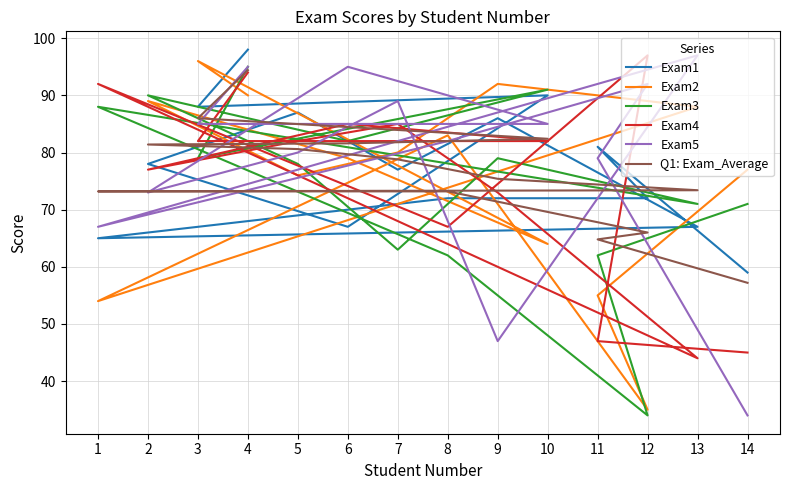

Reading left to right, extract all data points from this chart.

Exam1: 4=98.0	3=88.0	10=90.0	6=67.0	2=78.0	5=87.0	7=77.0	9=86.0	13=67.0	1=65.0	8=72.0	12=72.0	11=81.0	14=59.0
Exam2: 4=90.0	3=96.0	10=64.0	6=79.0	2=89.0	5=76.0	7=80.0	9=92.0	13=88.0	1=54.0	8=83.0	12=35.0	11=55.0	14=77.0
Exam3: 4=95.0	3=79.0	10=91.0	6=82.0	2=90.0	5=78.0	7=63.0	9=79.0	13=71.0	1=88.0	8=62.0	12=34.0	11=62.0	14=71.0
Exam4: 4=94.0	3=82.0	10=82.0	6=85.0	2=77.0	5=82.0	7=85.0	9=73.0	13=44.0	1=92.0	8=67.0	12=97.0	11=47.0	14=45.0
Exam5: 4=95.0	3=85.0	10=85.0	6=95.0	2=73.0	5=80.0	7=89.0	9=47.0	13=97.0	1=67.0	8=82.0	12=92.0	11=79.0	14=34.0
Q1: Exam_Average: 4=94.4	3=86.0	10=82.4	6=81.6	2=81.4	5=80.6	7=78.8	9=75.4	13=73.4	1=73.2	8=73.2	12=66.0	11=64.8	14=57.2